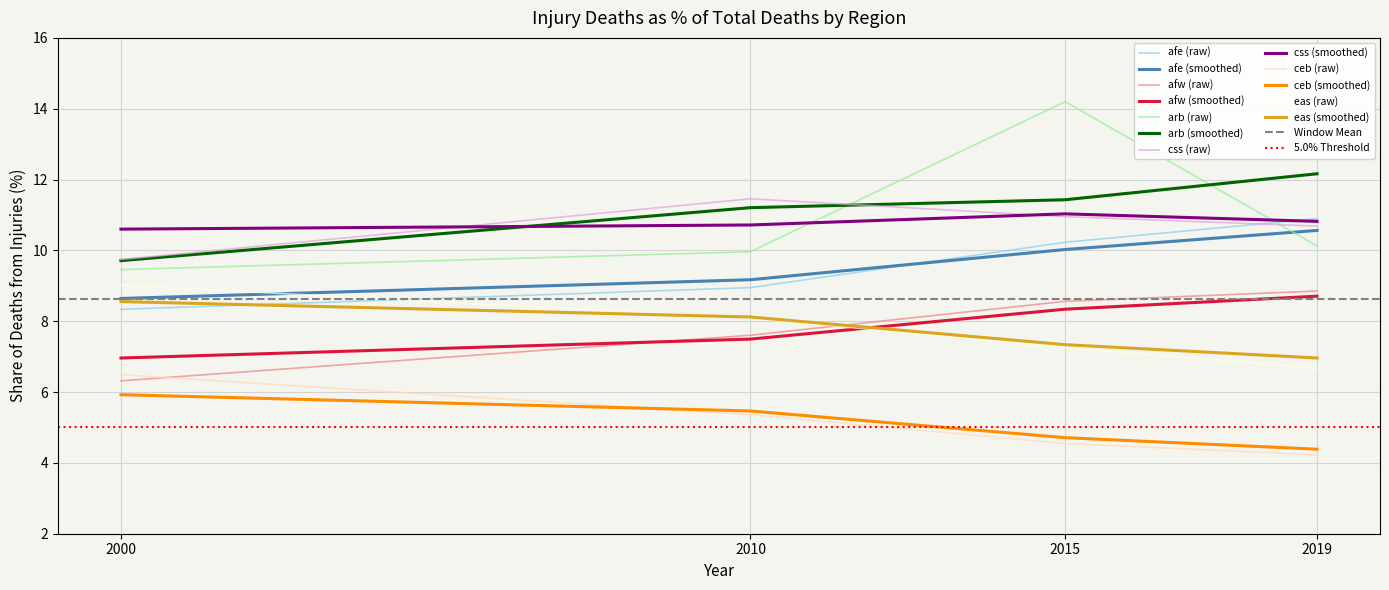

The value of css at 2000 is 9.7. True or false?

True